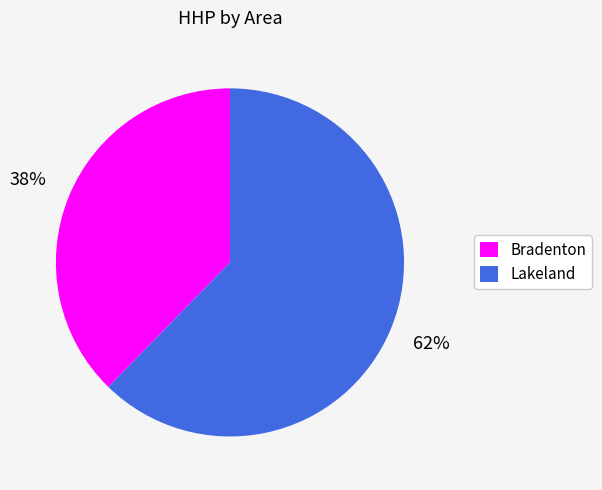

How many segments does this pie chart have?

2